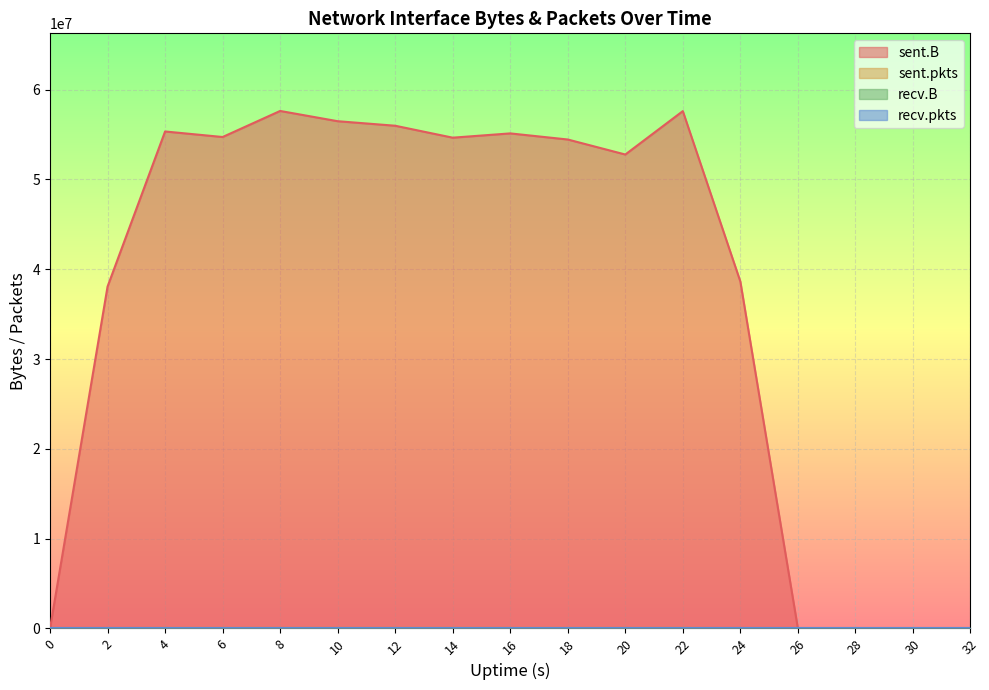

At which category is the sum across all series the highest?

8